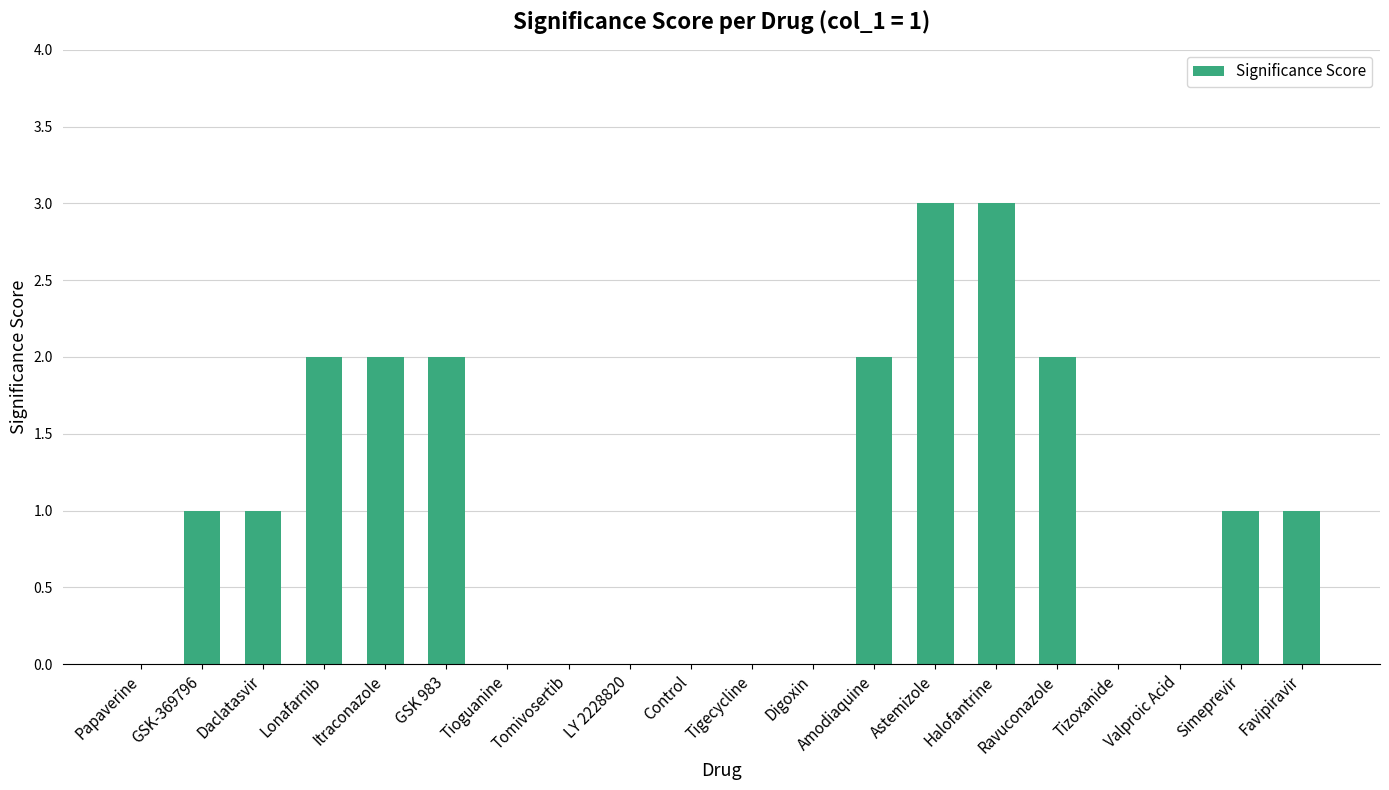

What is the change in value from Lonafarnib to Tizoxanide?

-2